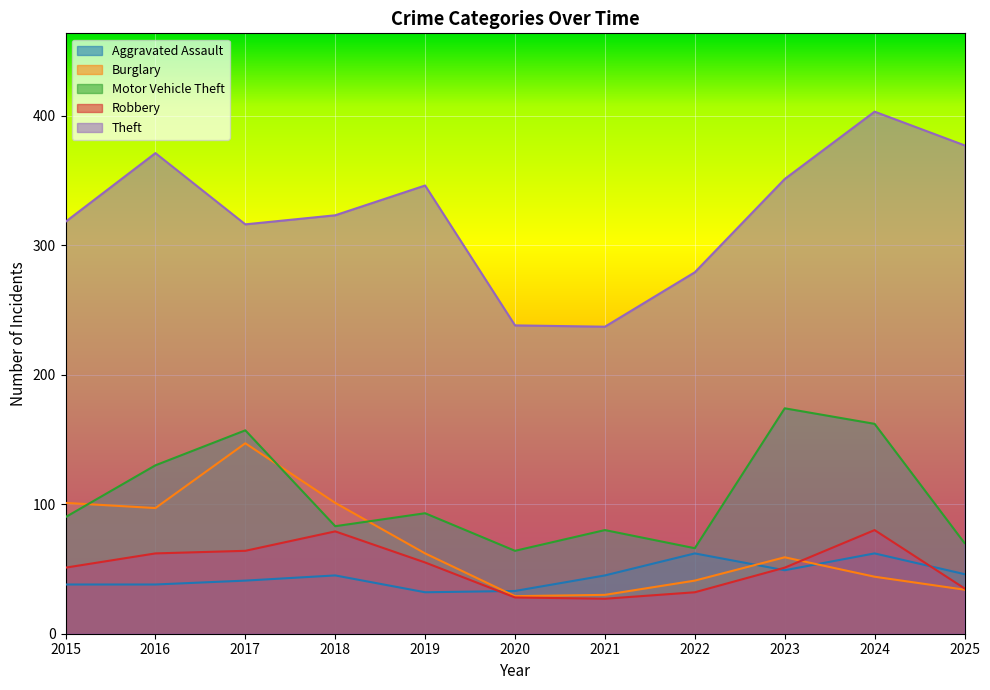

At which label is Aggravated Assault closest to 47?

2025